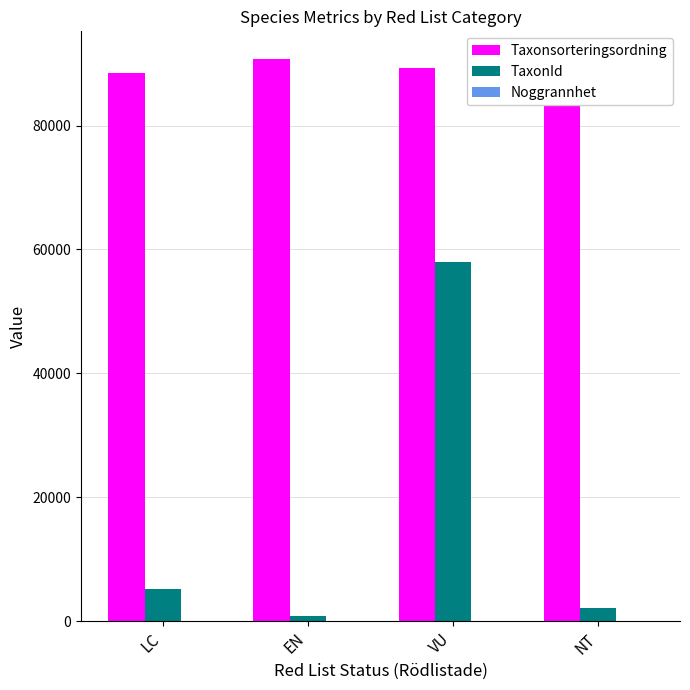

At which label does TaxonId reach its peak?

VU